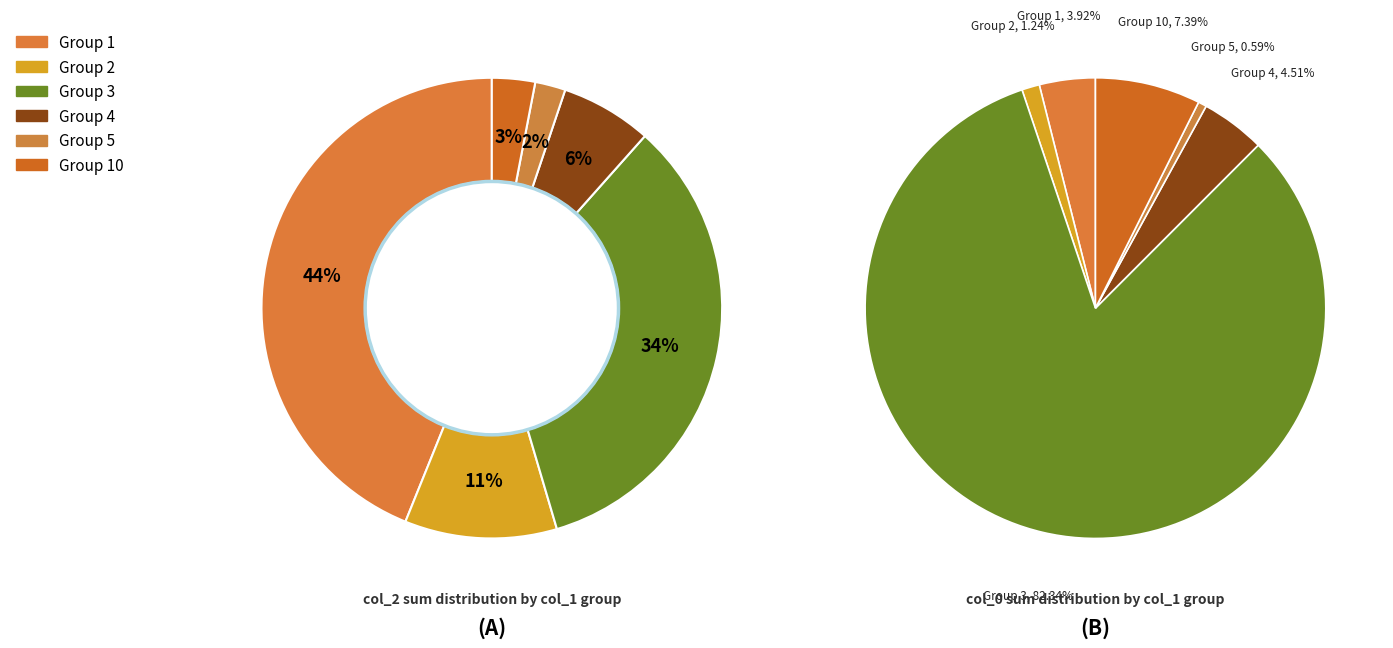

What is the majority slice?

1